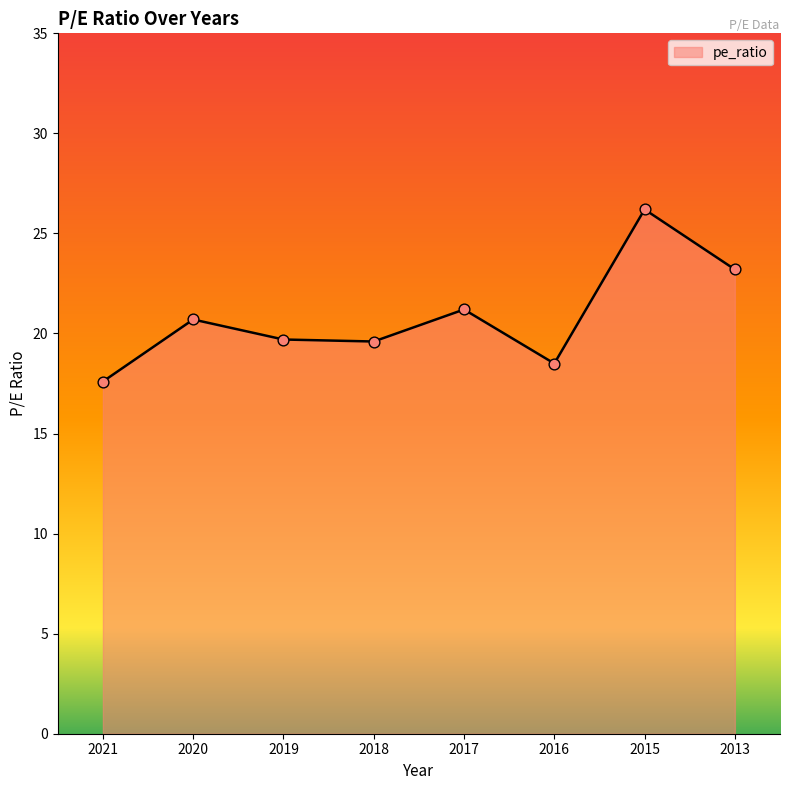

What is the change in value from 2017 to 2016?

-2.7